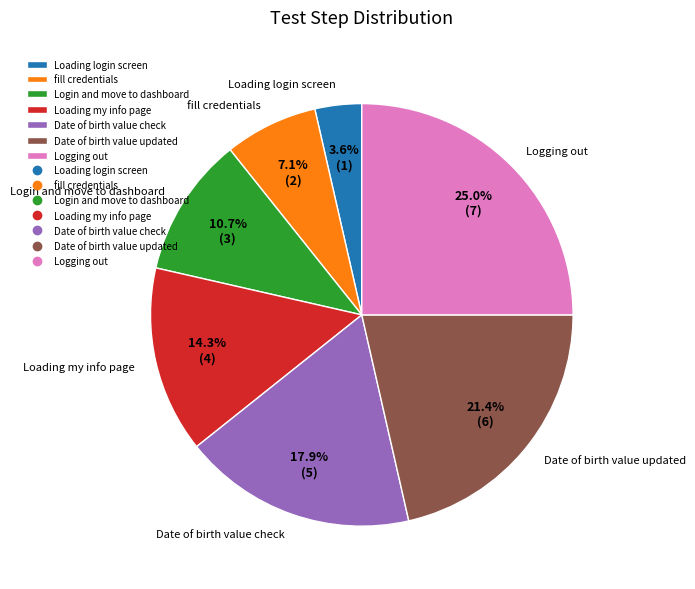

The Login and move to dashboard slice represents 25% of the pie. True or false?

False